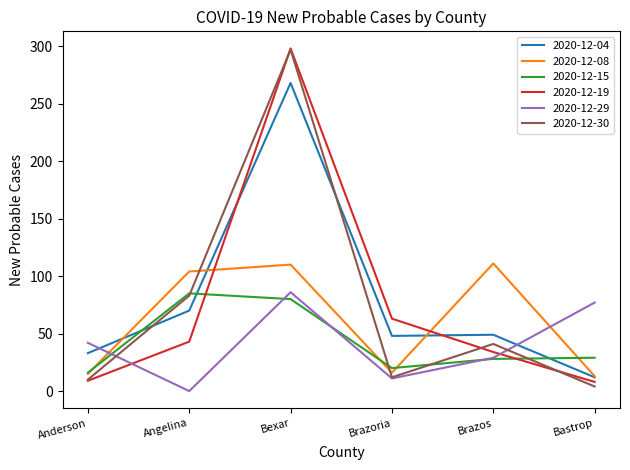

List the labels in order of 2020-12-29 value, largest first.

Bexar, Bastrop, Anderson, Brazos, Brazoria, Angelina